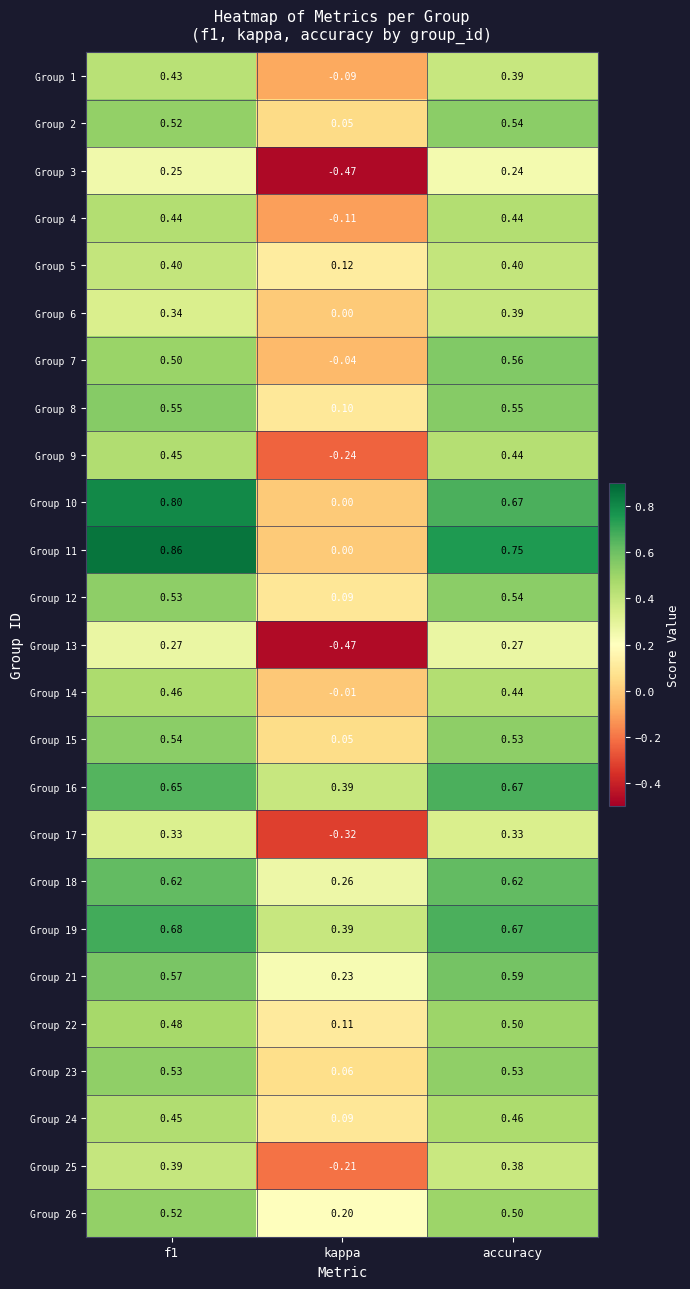

At which label does Group 3 reach its minimum?

kappa